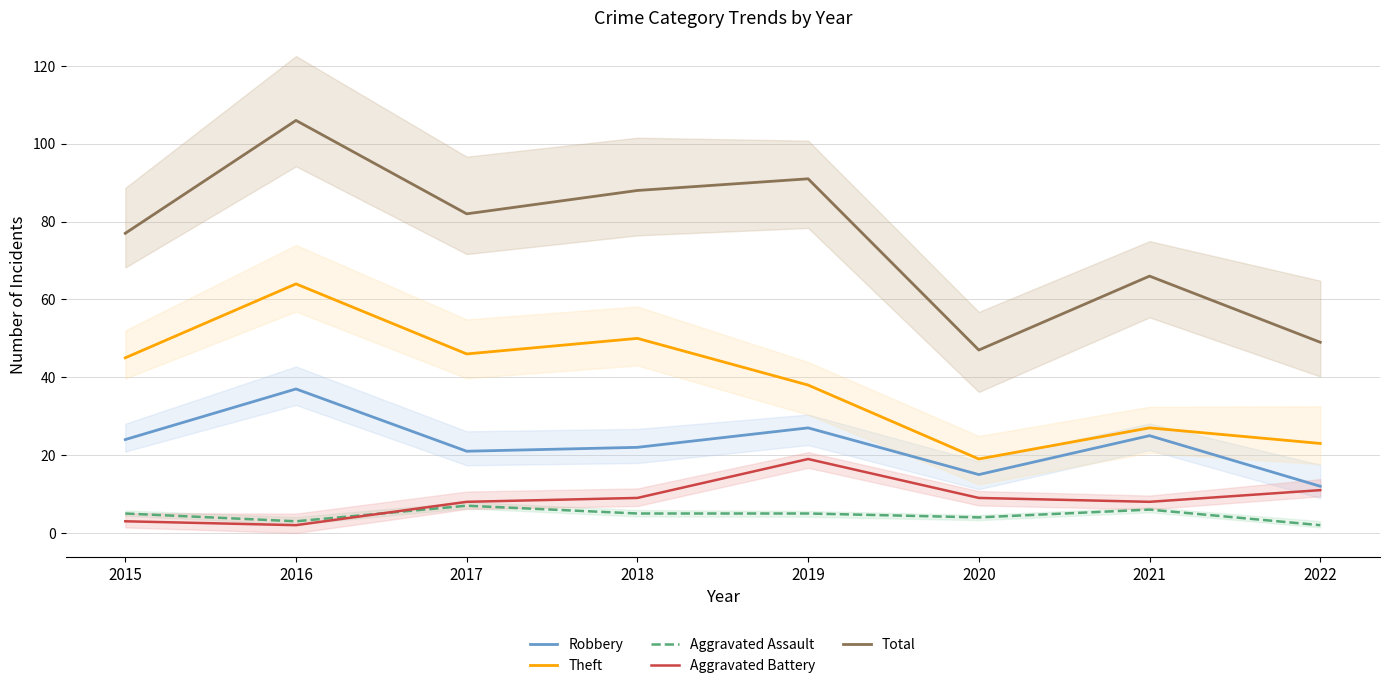

Is the value of Aggravated Assault at 2017 greater than the value of Robbery at 2015?

No